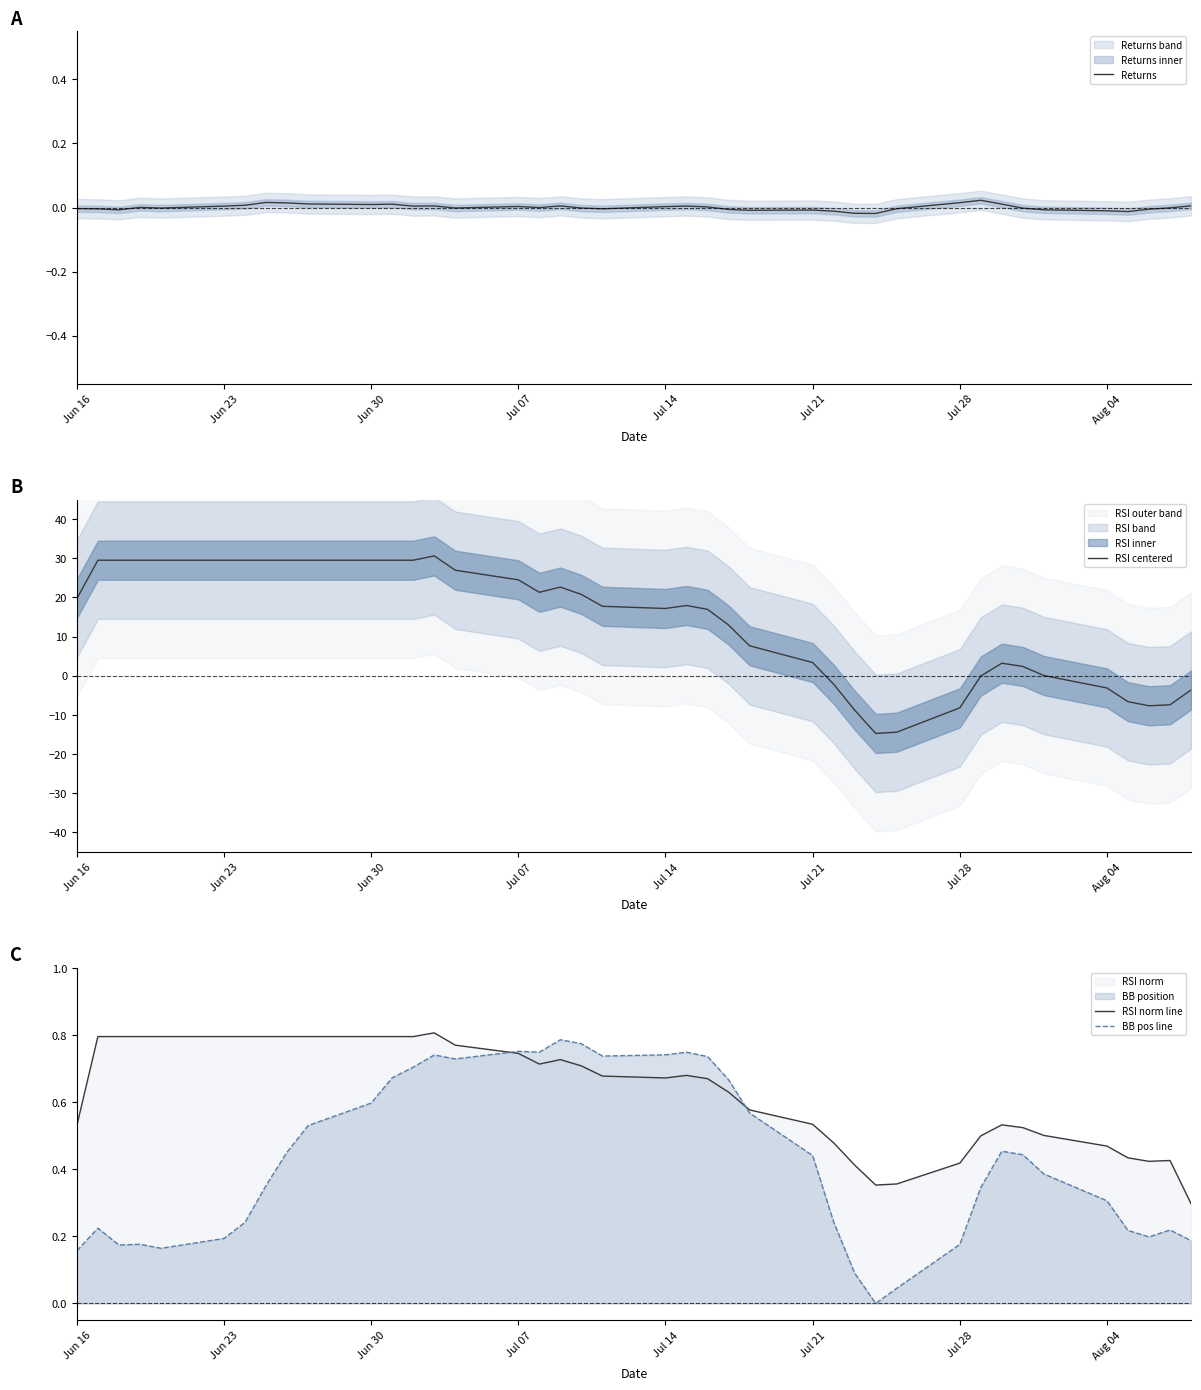

How many series are shown in this chart?

4